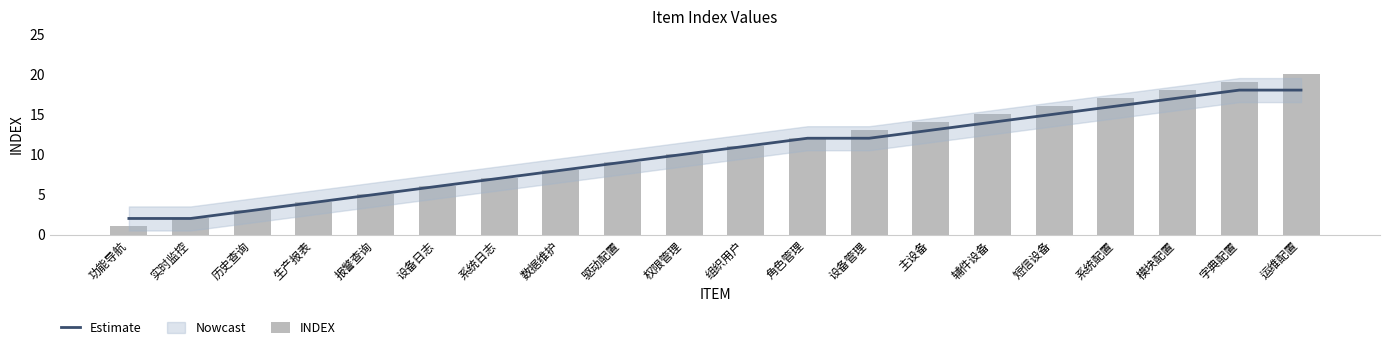

Reading left to right, transcribe all the data shown in this chart.

Estimate: 功能导航=2	实时监控=2	历史查询=3	生产报表=4	报警查询=5	设备日志=6	系统日志=7	数据维护=8	驱动配置=9	权限管理=10	组织用户=11	角色管理=12	设备管理=12	主设备=13	辅件设备=14	短信设备=15	系统配置=16	模块配置=17	字典配置=18	运维配置=18
INDEX: 功能导航=1	实时监控=2	历史查询=3	生产报表=4	报警查询=5	设备日志=6	系统日志=7	数据维护=8	驱动配置=9	权限管理=10	组织用户=11	角色管理=12	设备管理=13	主设备=14	辅件设备=15	短信设备=16	系统配置=17	模块配置=18	字典配置=19	运维配置=20